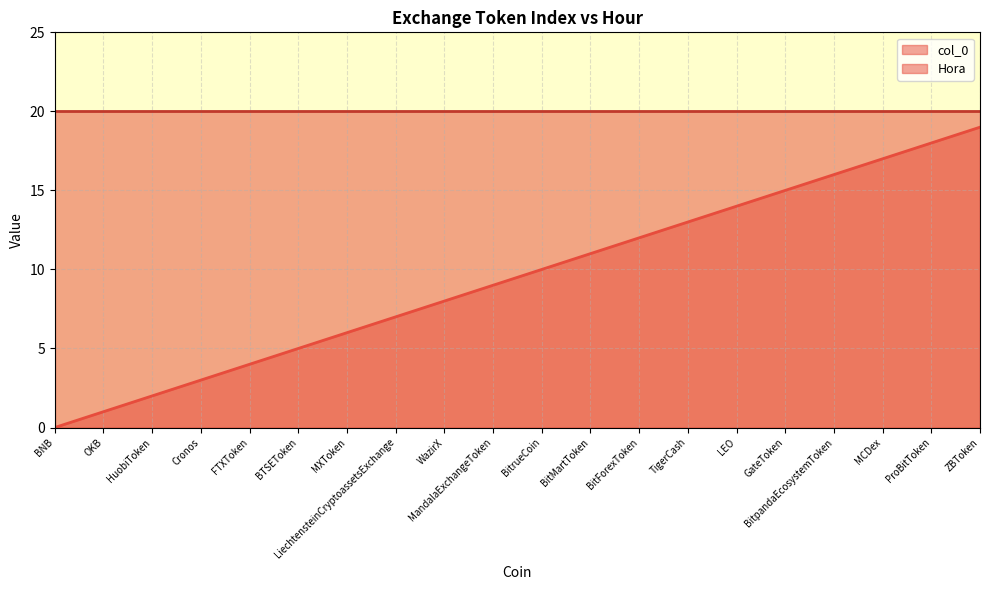

What position from the right is BNB?

20